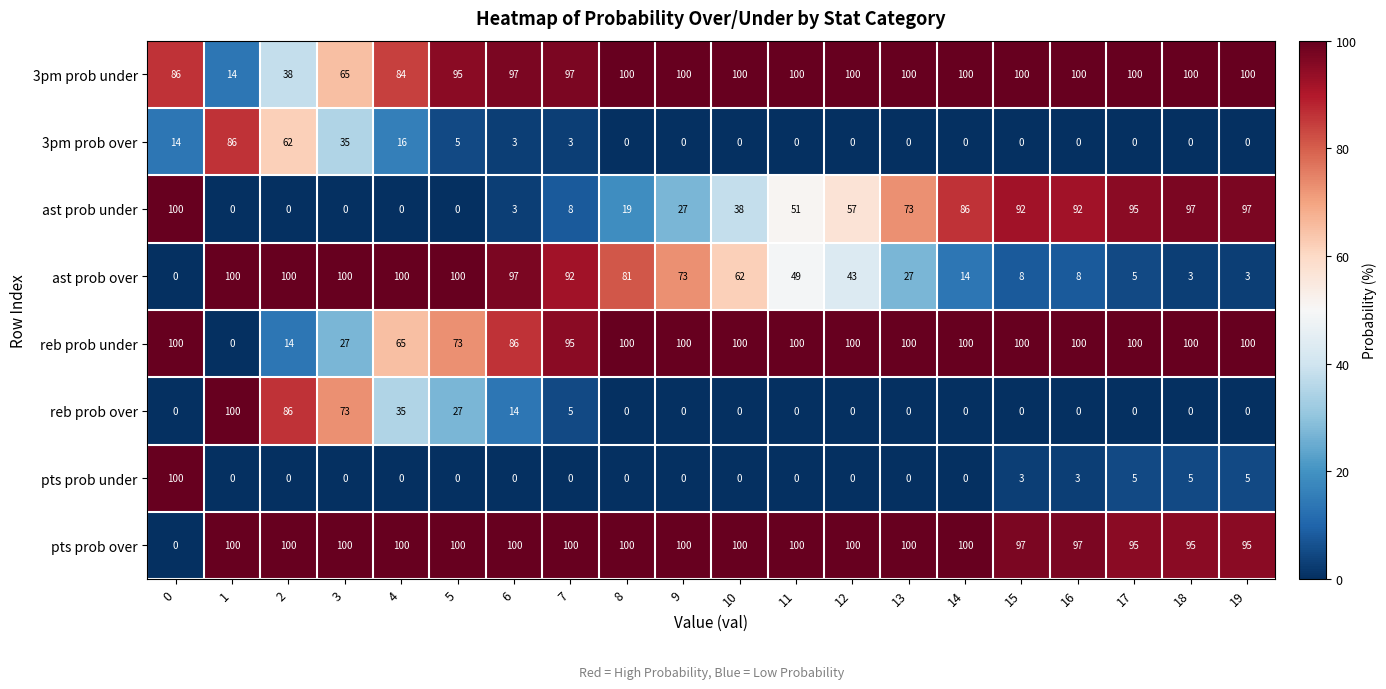

At how many categories does at least one series exceed 2?

20